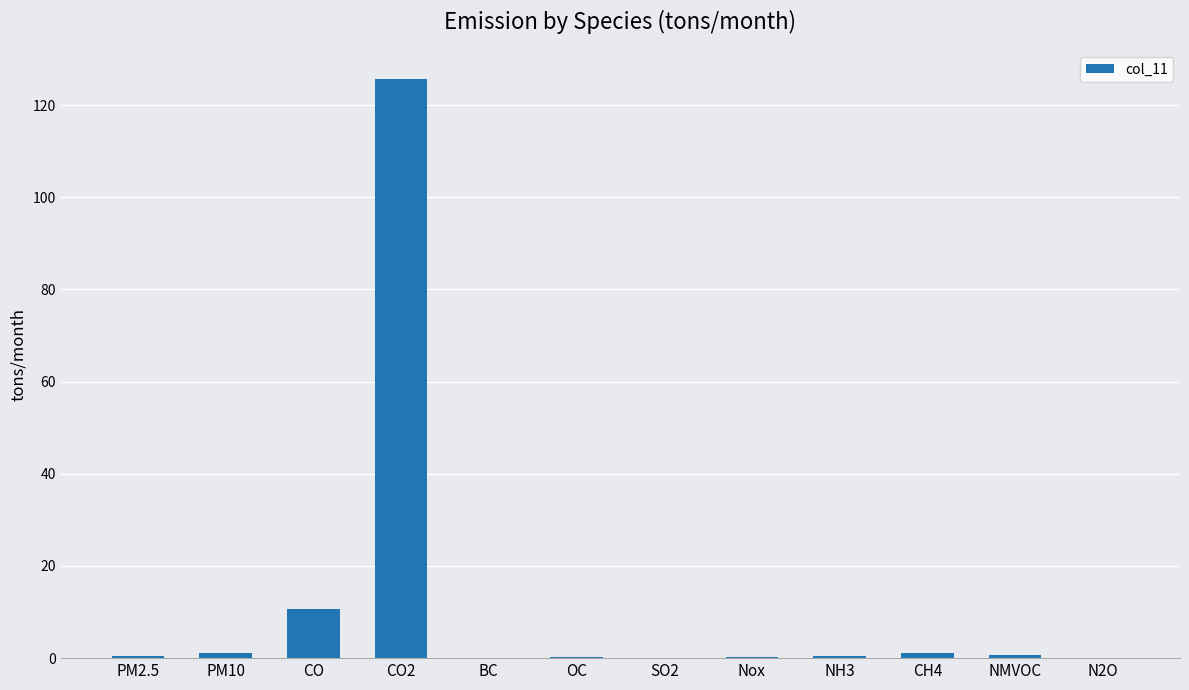

What is the maximum value shown in the chart?

125.7